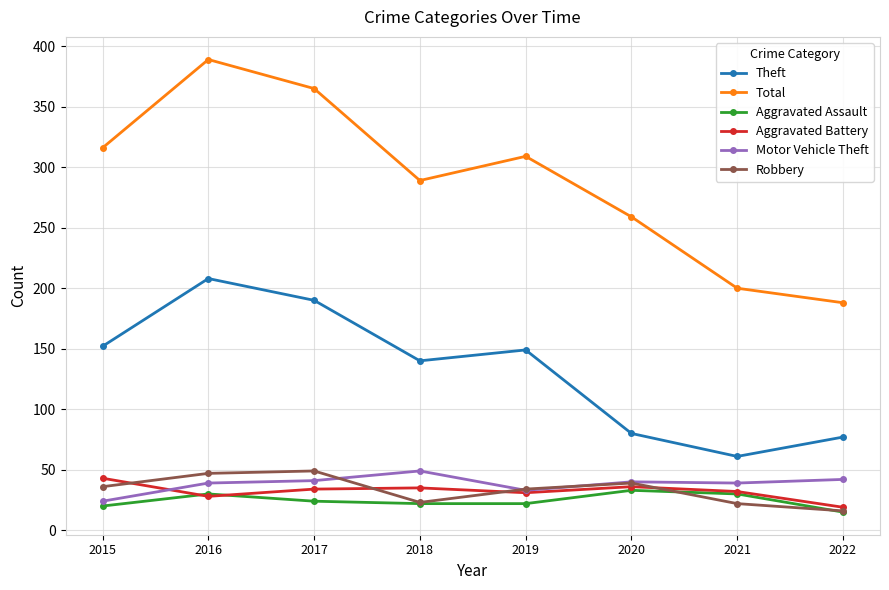

True or false: Total and Robbery cross at least once.

False